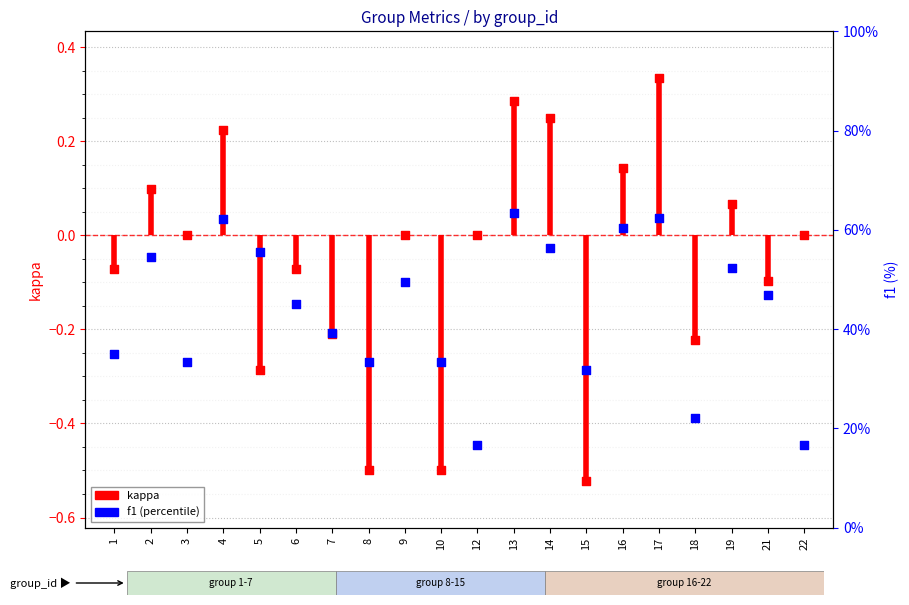

Which series has the largest total across all categories?

f1